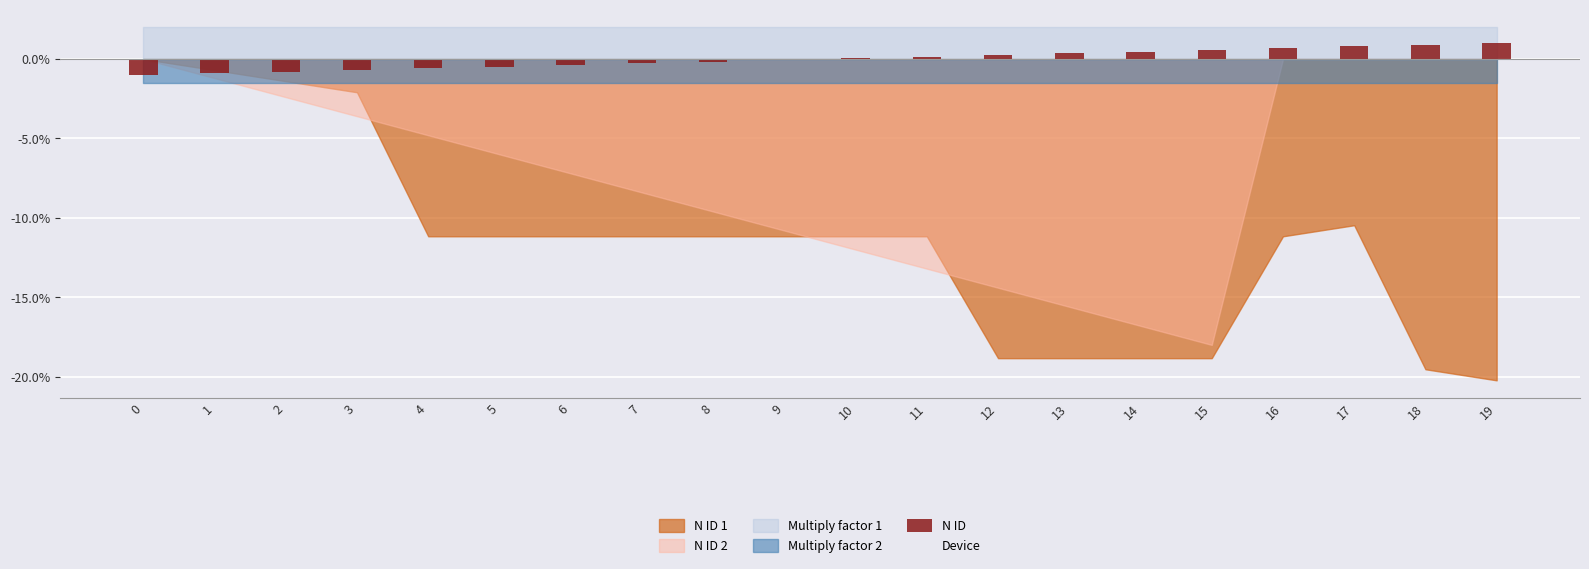

What is the maximum value shown in the chart?

1.0